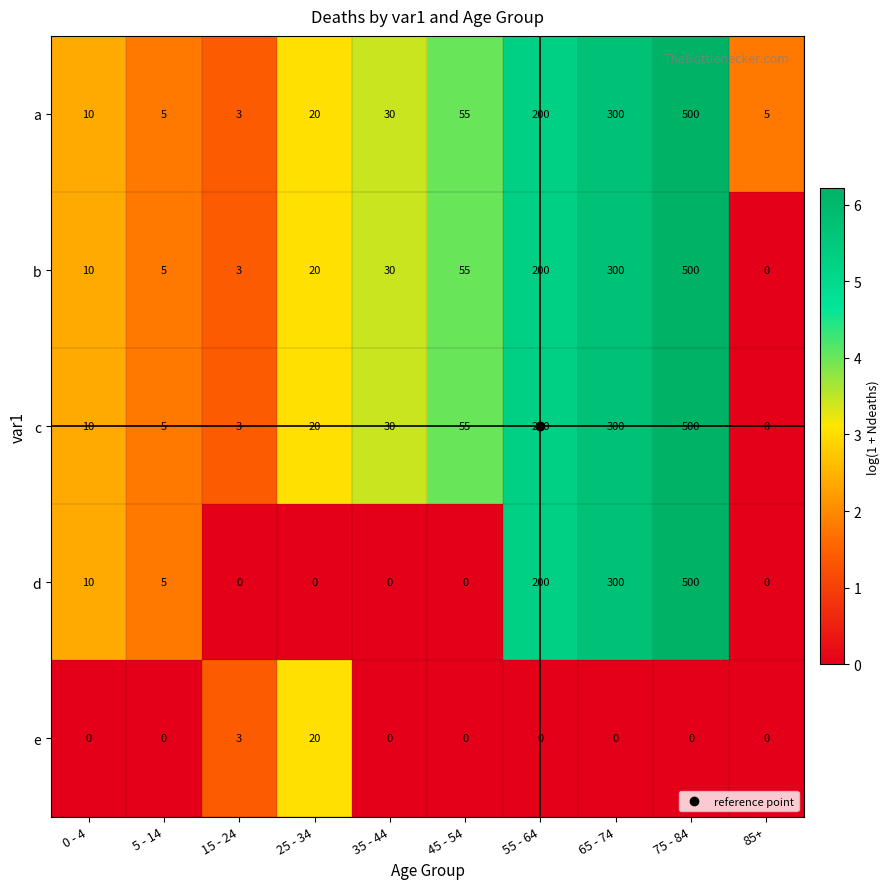

What is the spread (max minus min) of values at 25 - 34?

20